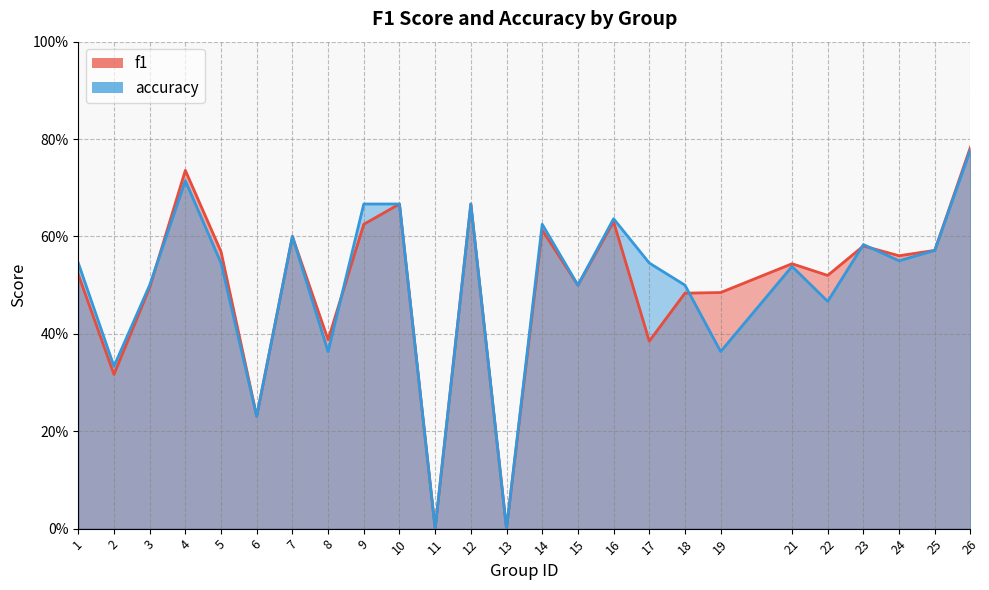

Which label corresponds to the smallest value in the chart?

11